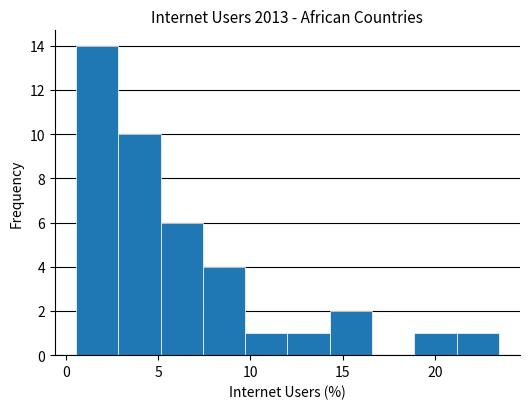

Reading left to right, list every bar in this chart as the range it spans on the x-axis followed by its height. Neither the bar edges nor the heights are printed on the chart, so give them approximately, as read against the axes.

0.5 to 3.0: 14
3.0 to 5.0: 10
5.0 to 7.5: 6
7.5 to 9.5: 4
9.5 to 12.0: 1
12.0 to 14.5: 1
14.5 to 16.5: 2
16.5 to 19.0: 0
19.0 to 21.0: 1
21.0 to 23.5: 1